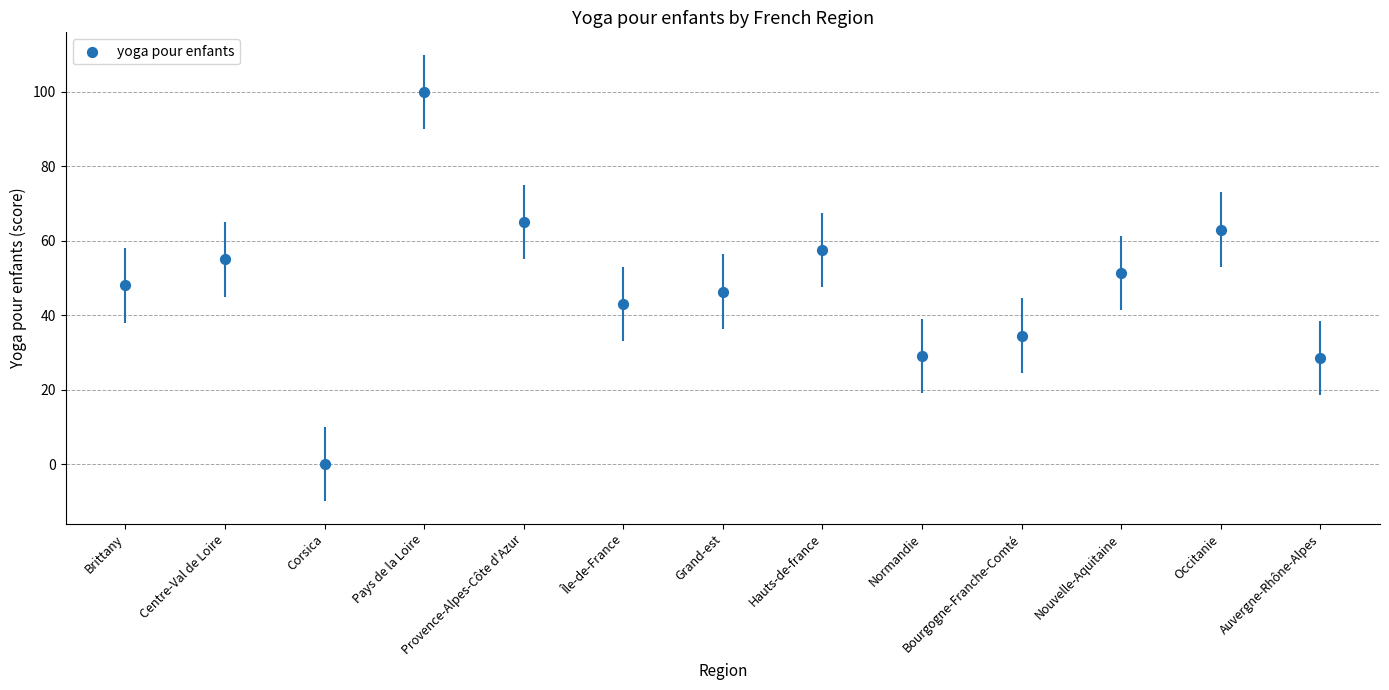

Approximately how many times larger is the value at Grand-est compared to Bourgogne-Franche-Comté?

1.3